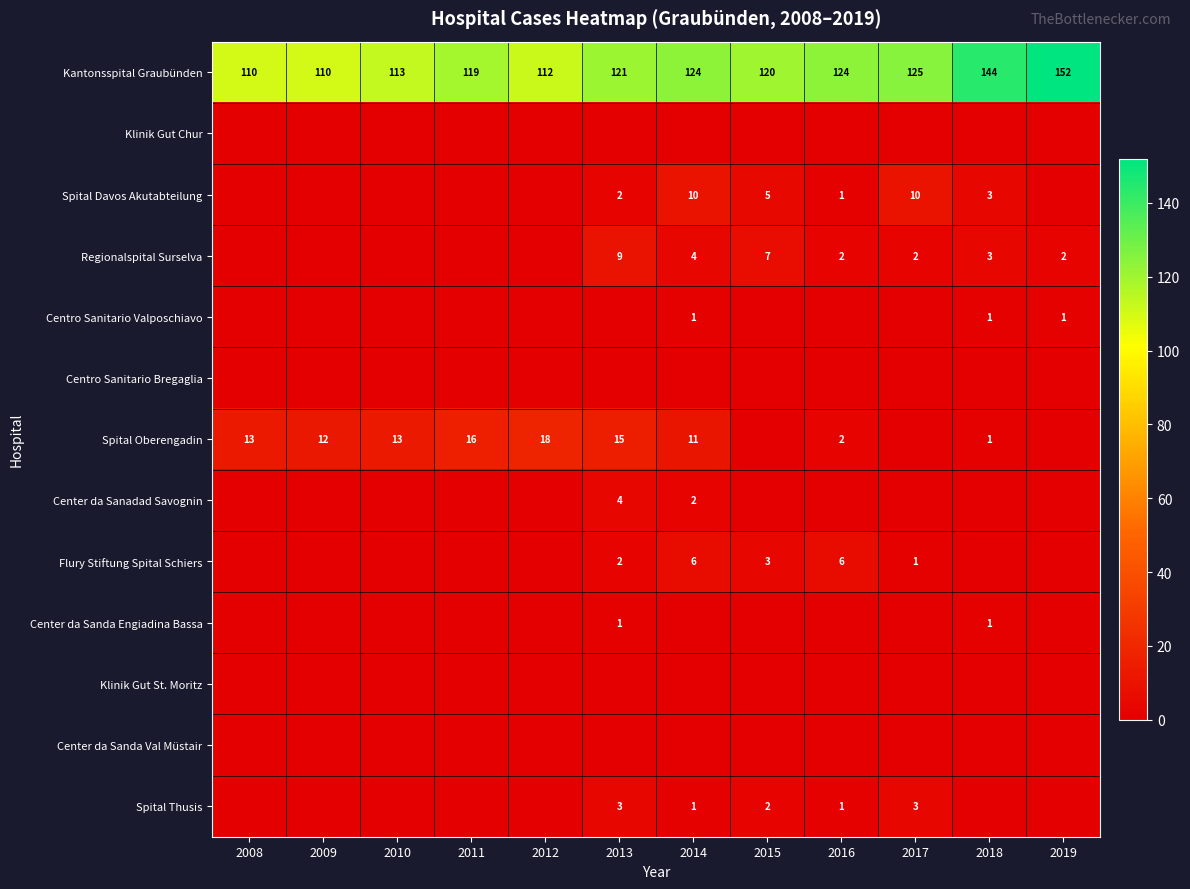

The value of Kantonsspital Graubünden at 2015 is 120. True or false?

True